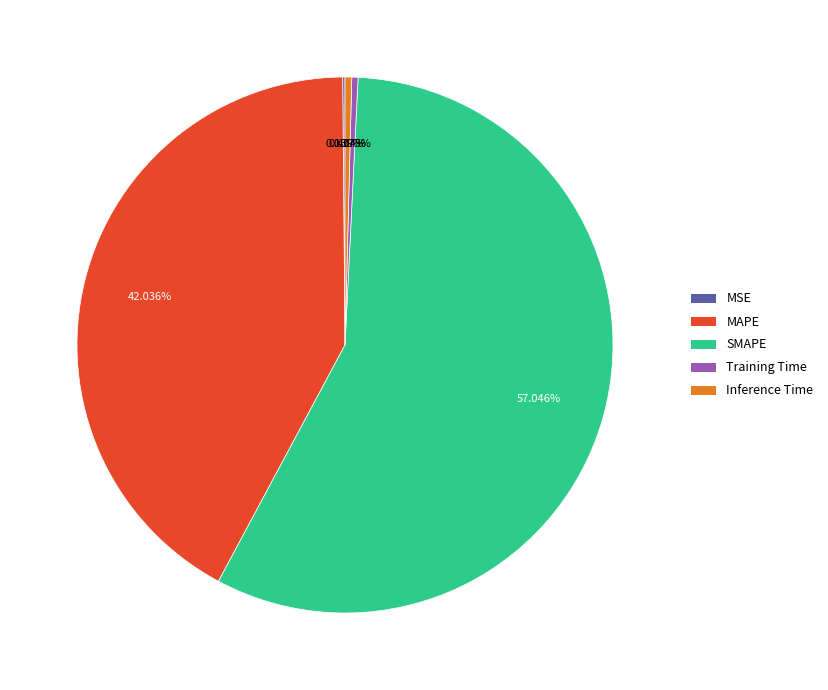

Is Training Time the majority of the pie?

No